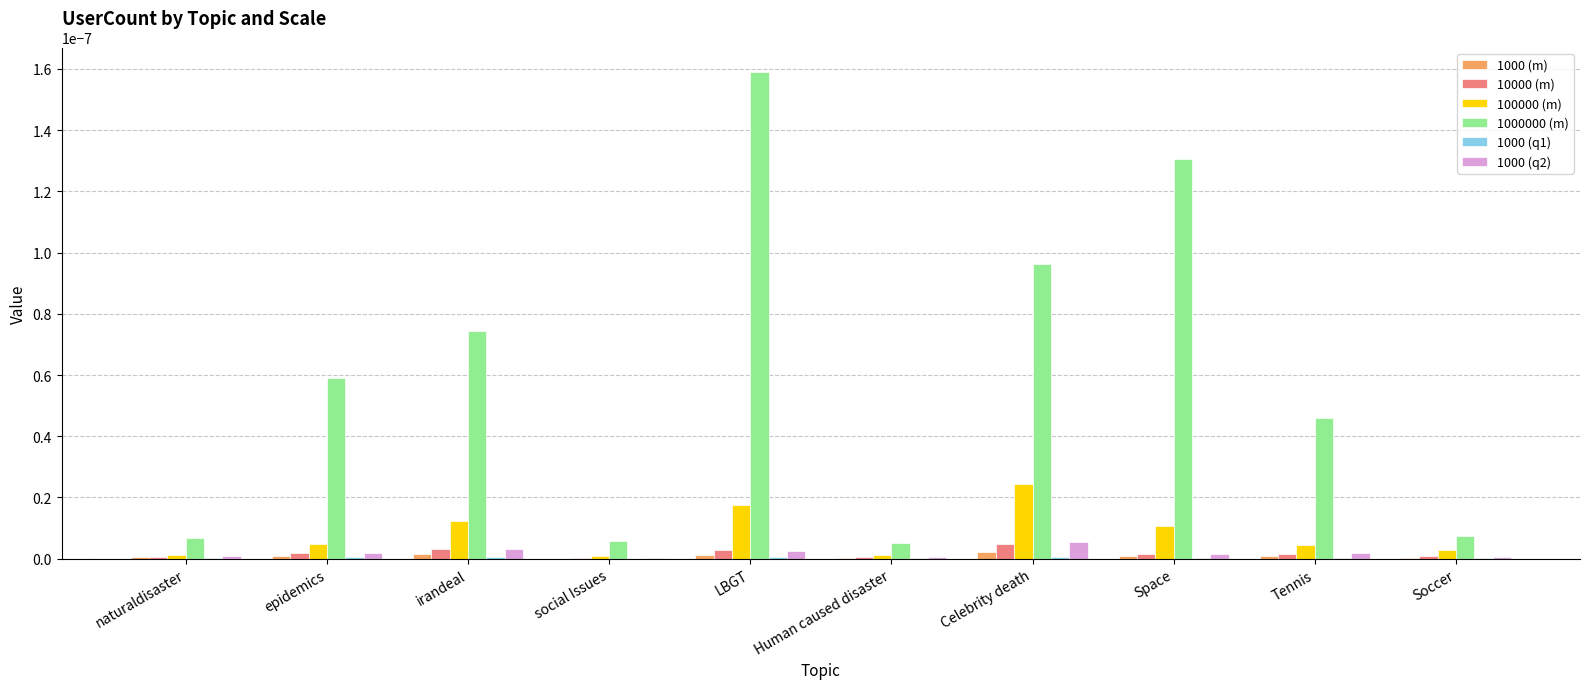

The value of 1000000 (m) at Celebrity death is 0.0. True or false?

True